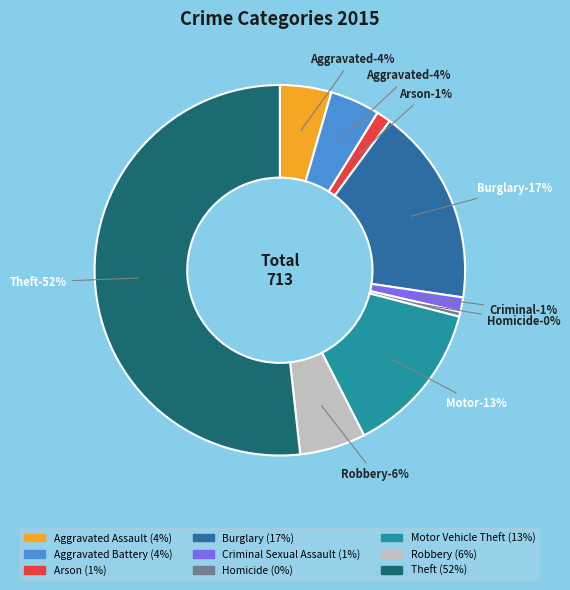

What percentage do Burglary and Motor Vehicle Theft together represent?

30.7%